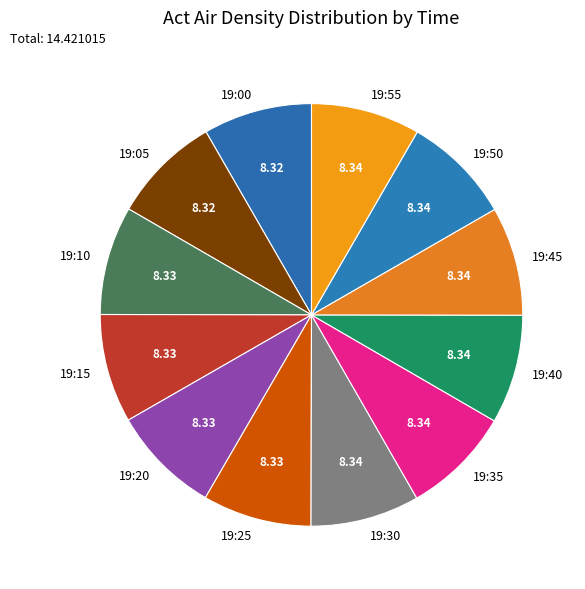

Combined, do 19:25 and 19:10 account for over 50%?

No